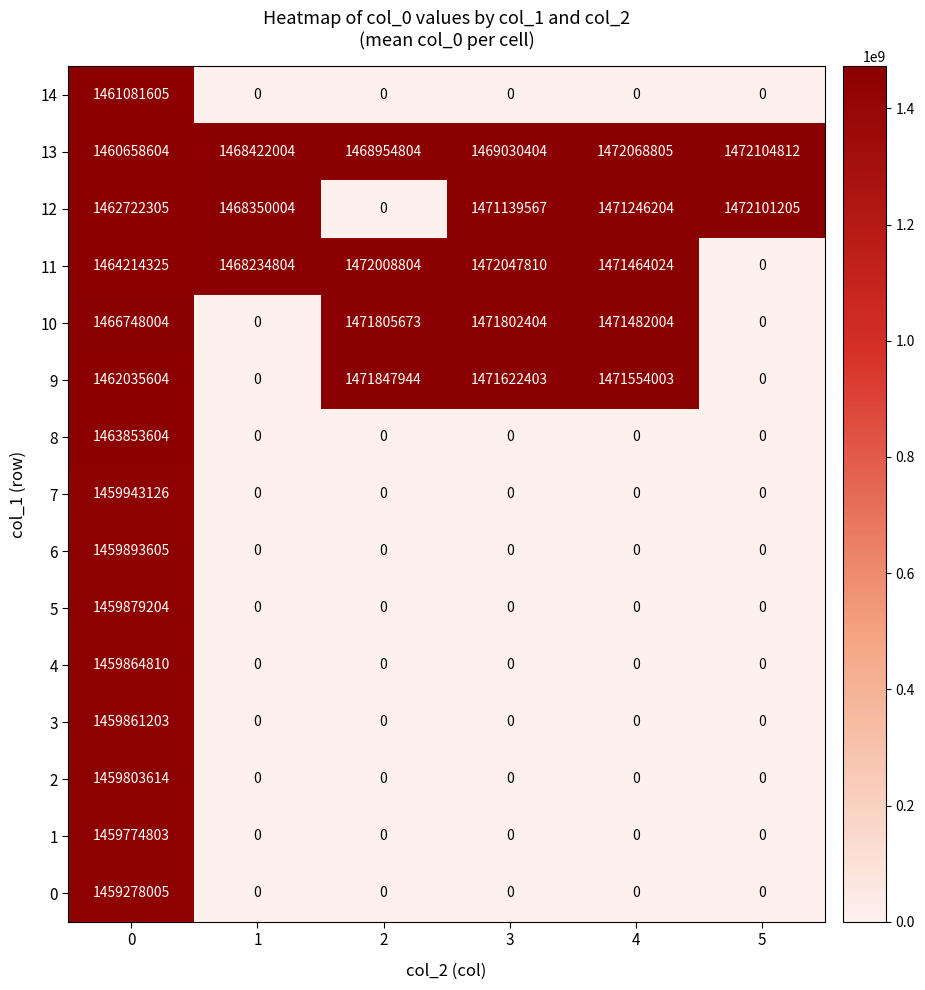

At which category does the chart reach its peak across all series?

5